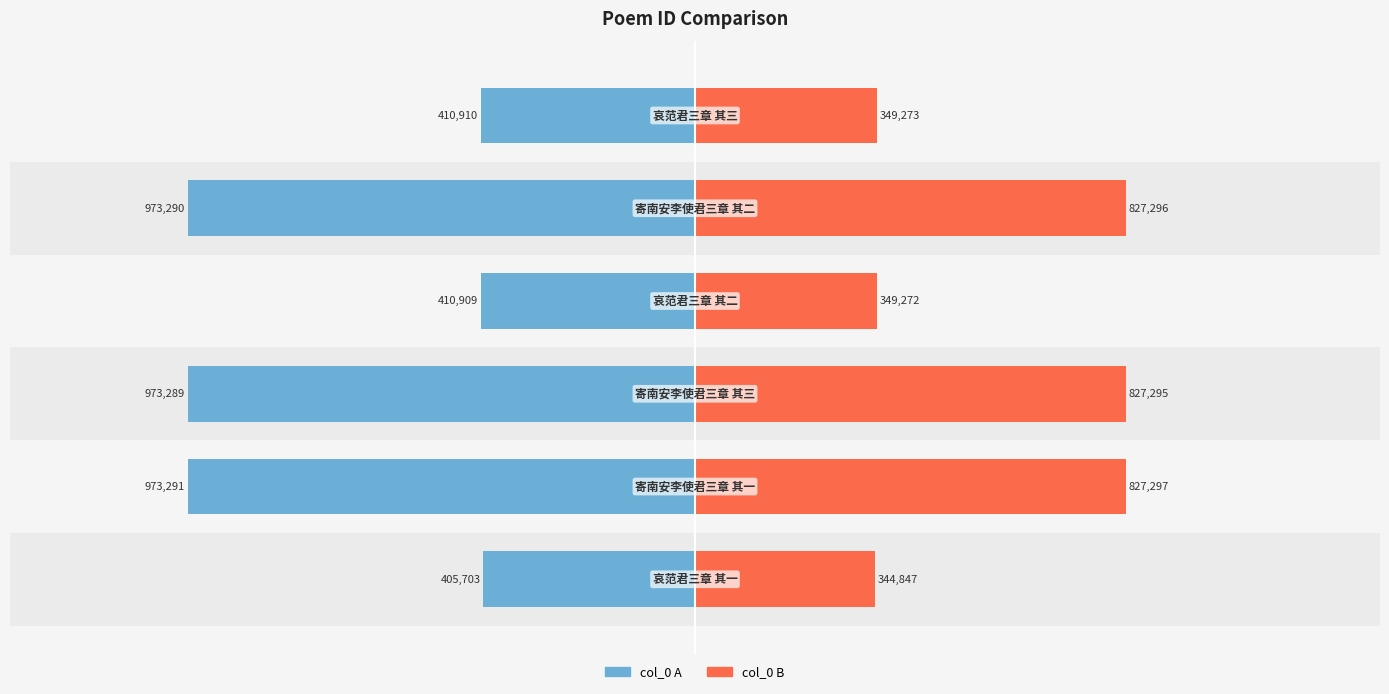

The col_0 (left) series shows -164028.0 at 5. True or false?

False